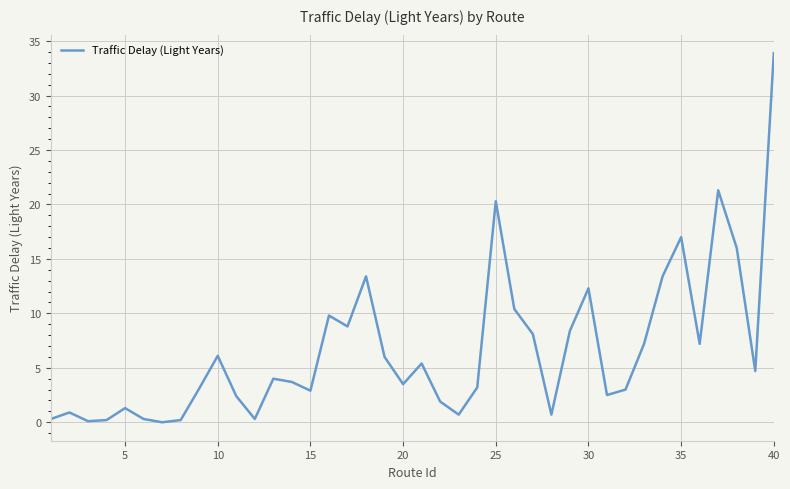

What is the sum of all values?

264.9